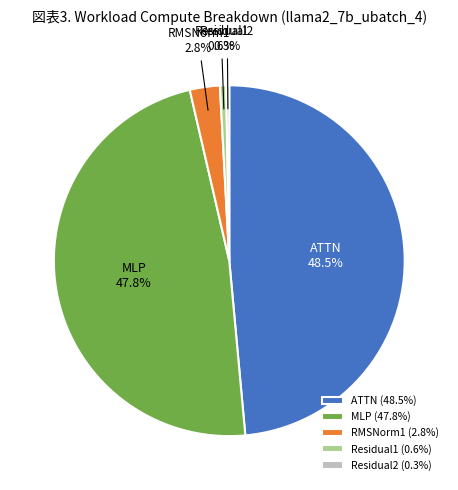

Which has a higher value, ATTN or MLP?

ATTN